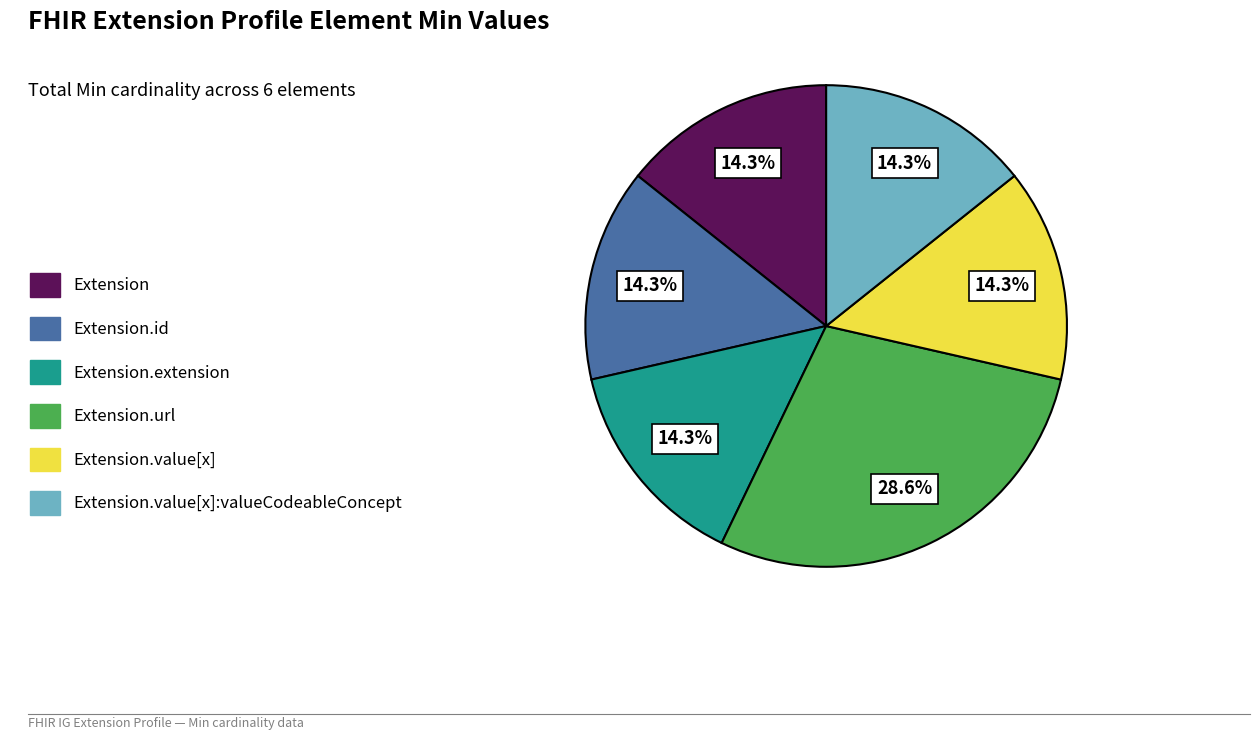

Count the number of slices in the pie.

6